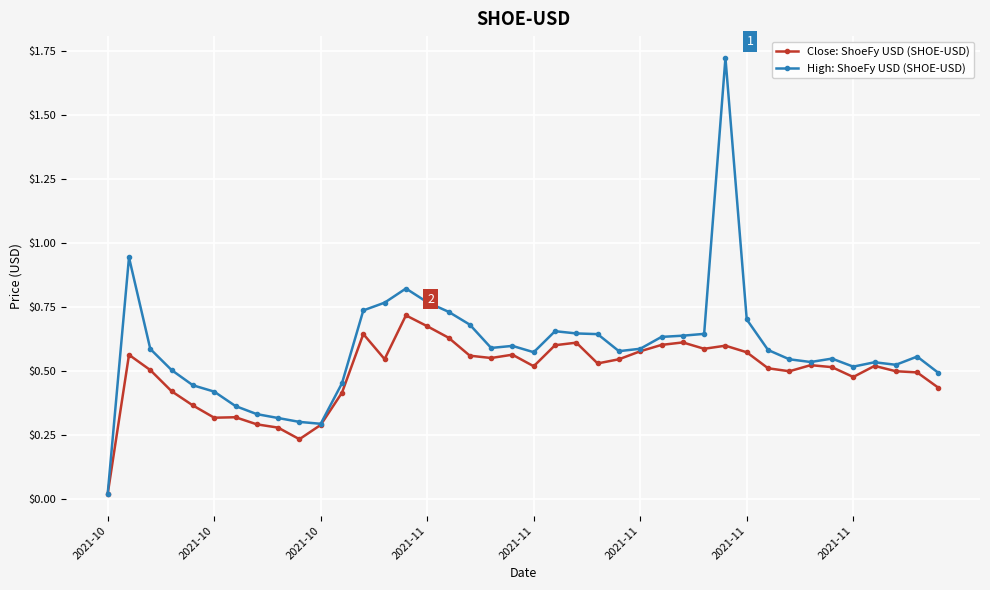

List the series in order of their peak value, lowest first.

Close: ShoeFy USD (SHOE-USD), High: ShoeFy USD (SHOE-USD)